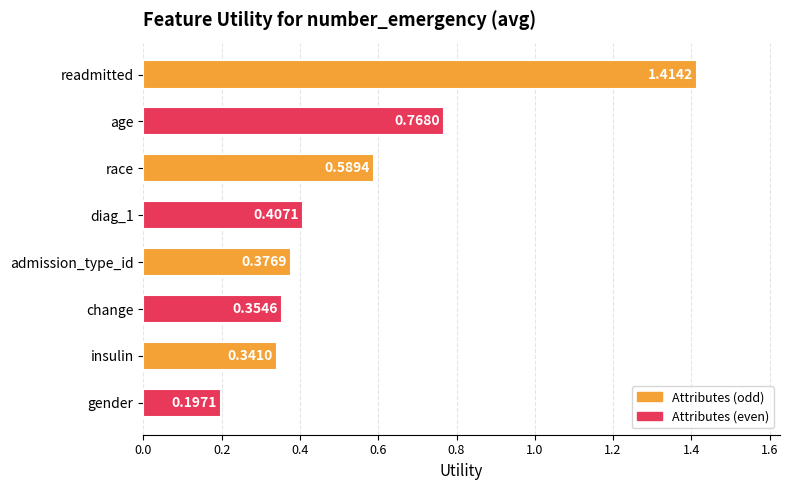

Rank the categories by value from lowest to highest.

gender, insulin, change, admission_type_id, diag_1, race, age, readmitted